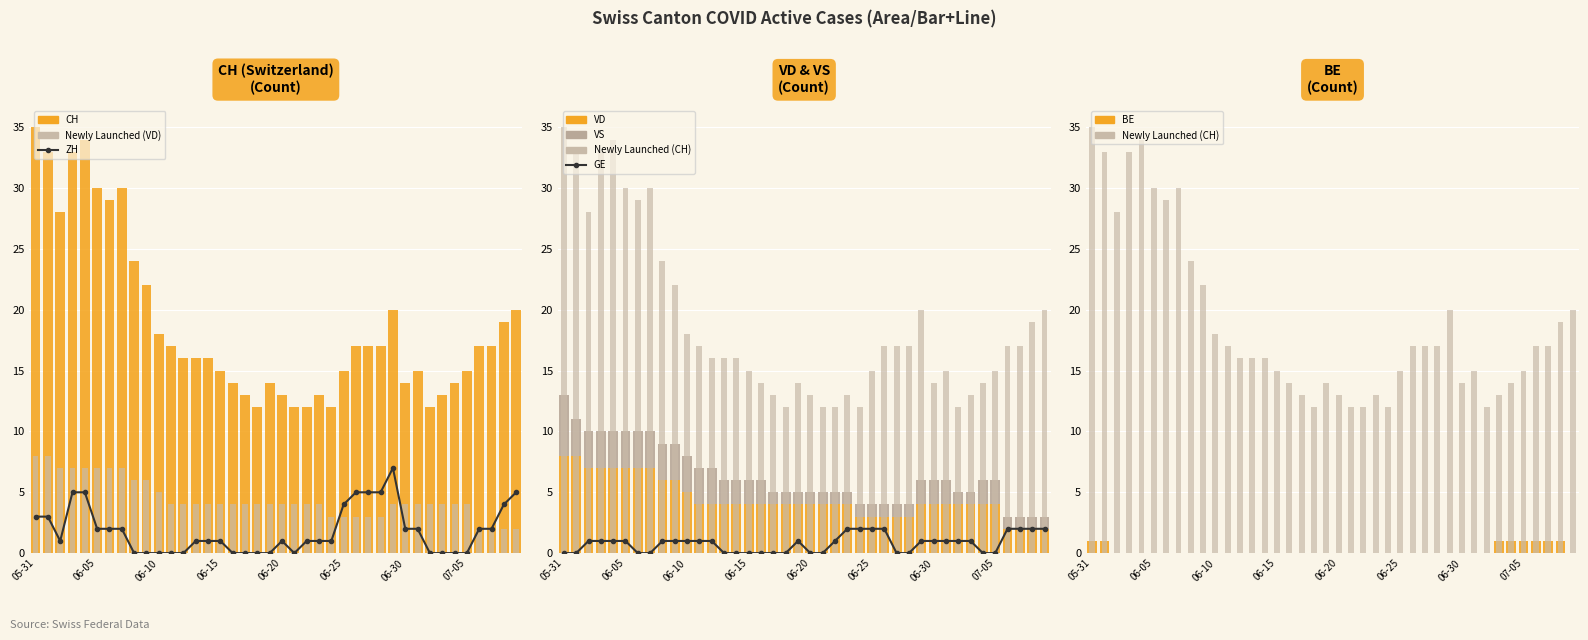

What is the spread (max minus min) of values at 2020-06-06?

29